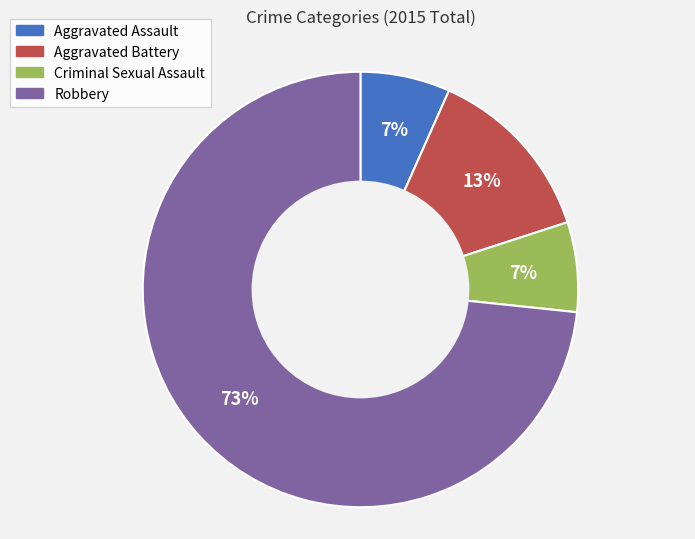

Which slice is the largest?

Robbery